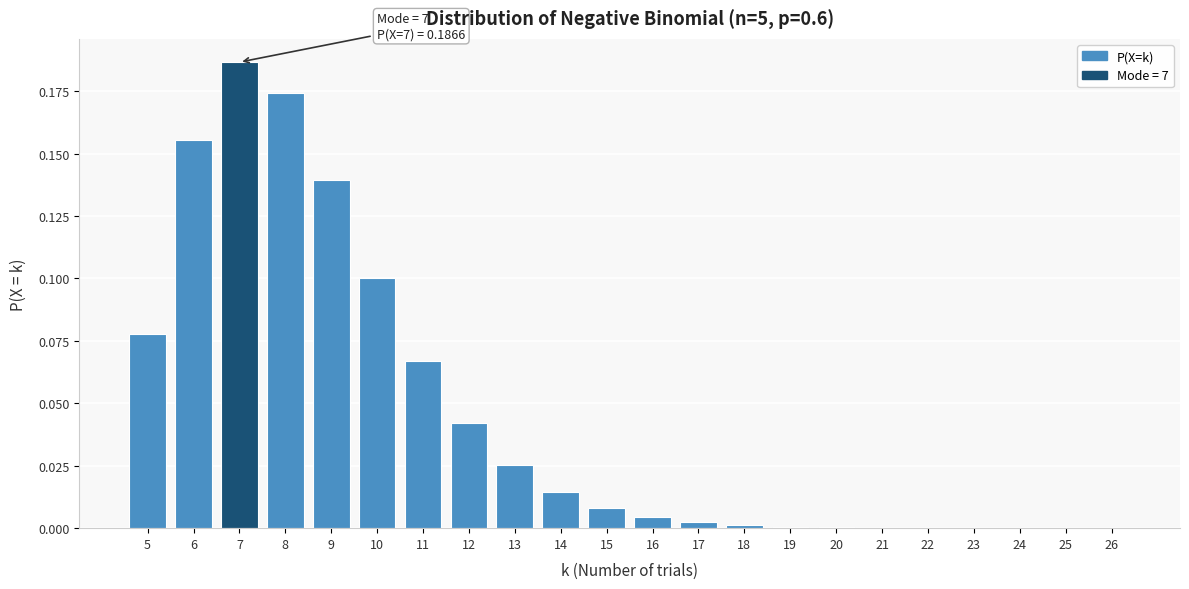

True or false: the data shows 0.0 at 25.

True